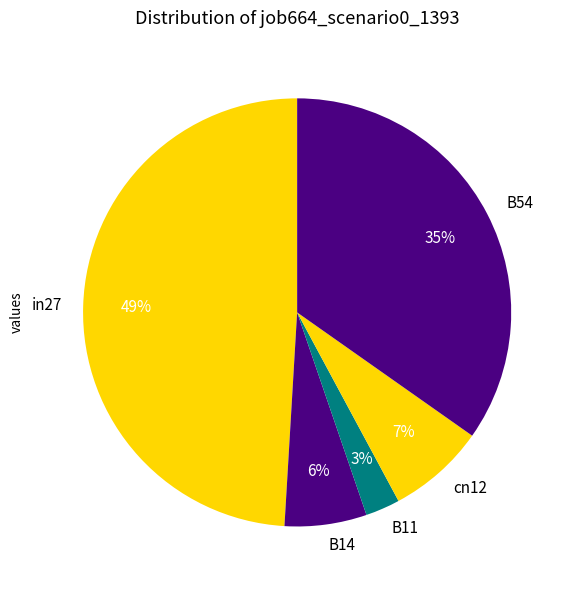

To the nearest percent, what portion does B11 represent?

3%